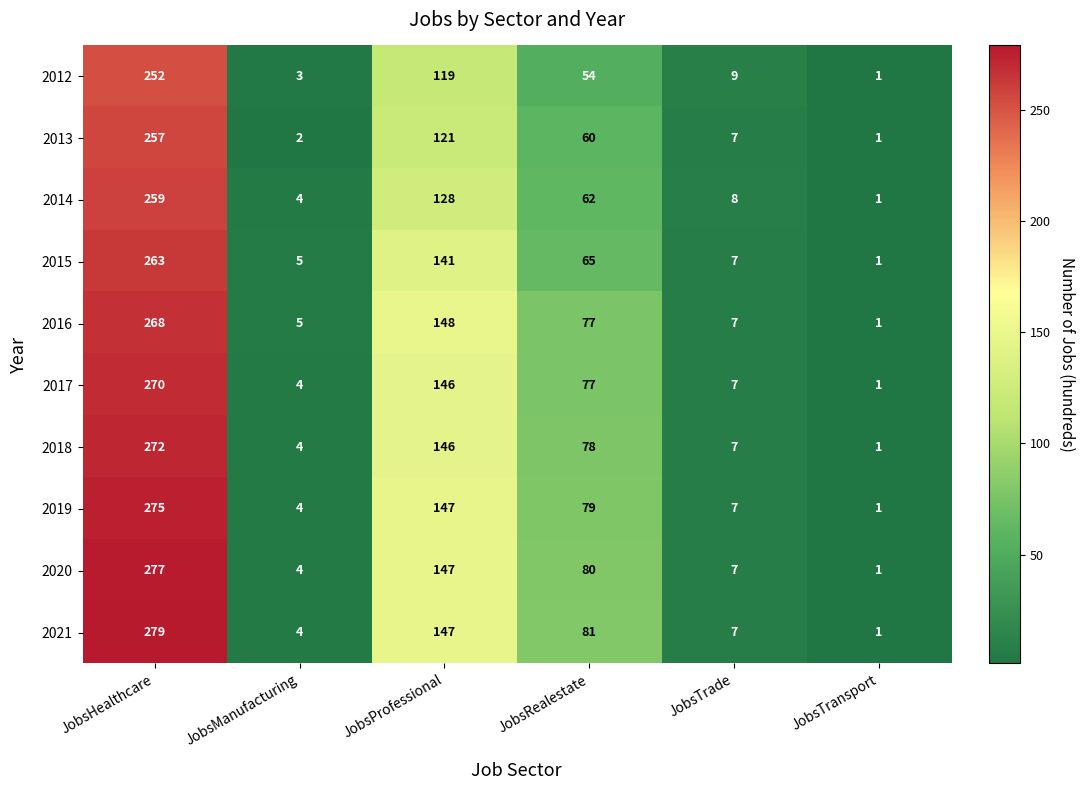

What is the average value of the 2012 series?

73